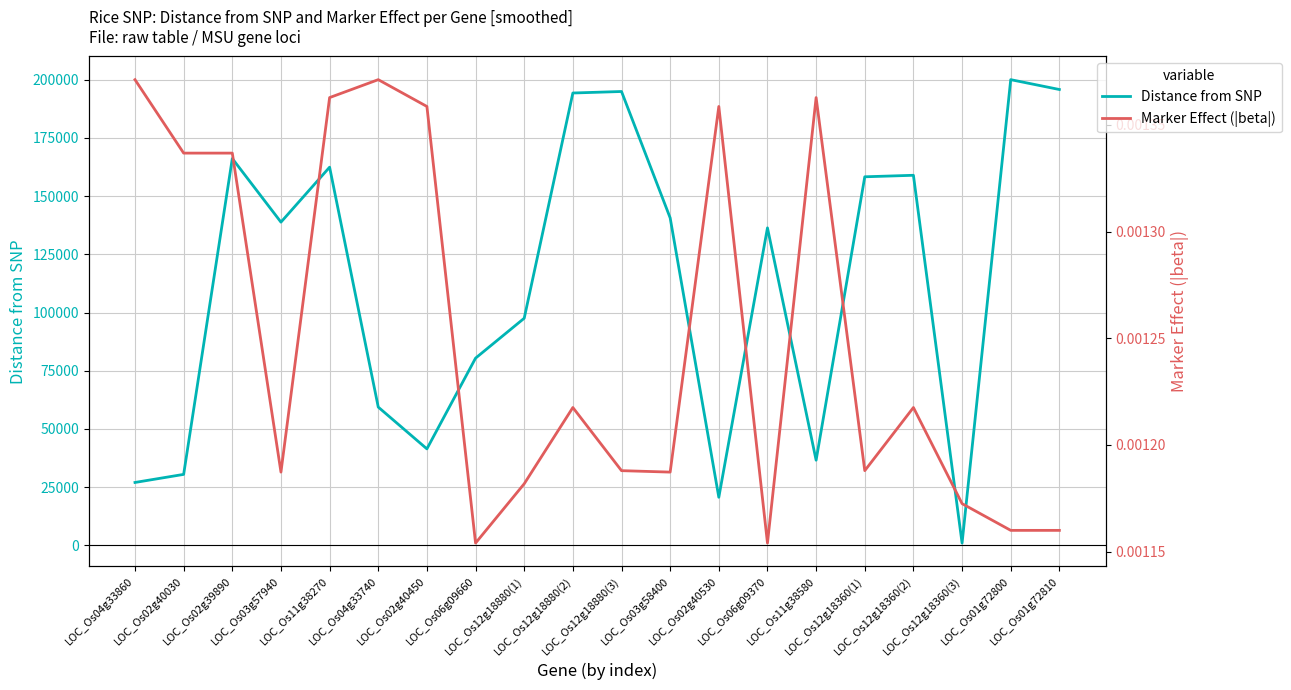

Which series has the largest range (max minus min)?

Distance from SNP